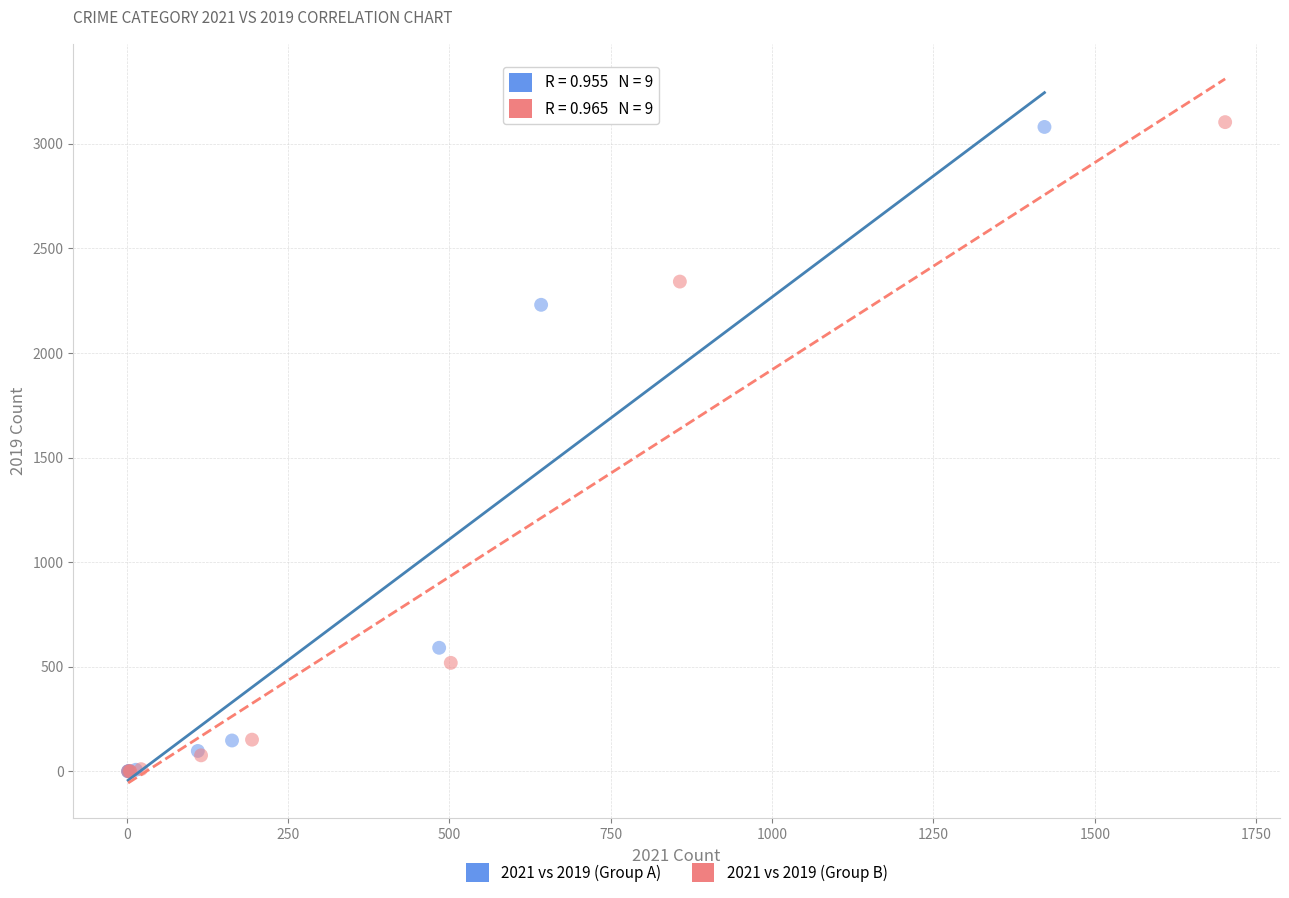

What are all the series names shown in the legend?

2021 vs 2019 (Group A), 2021 vs 2019 (Group B)